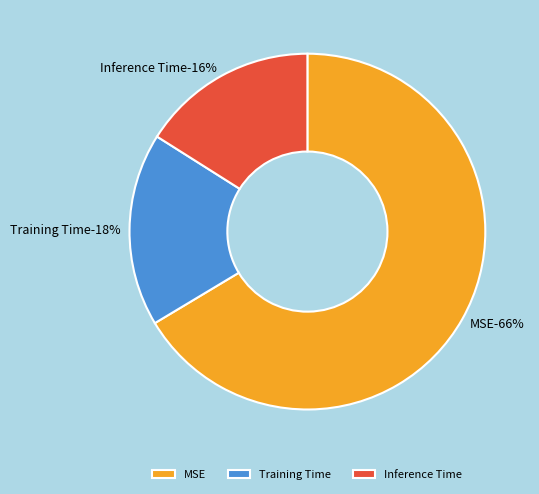

Rank the categories by value from highest to lowest.

MSE, Training Time, Inference Time